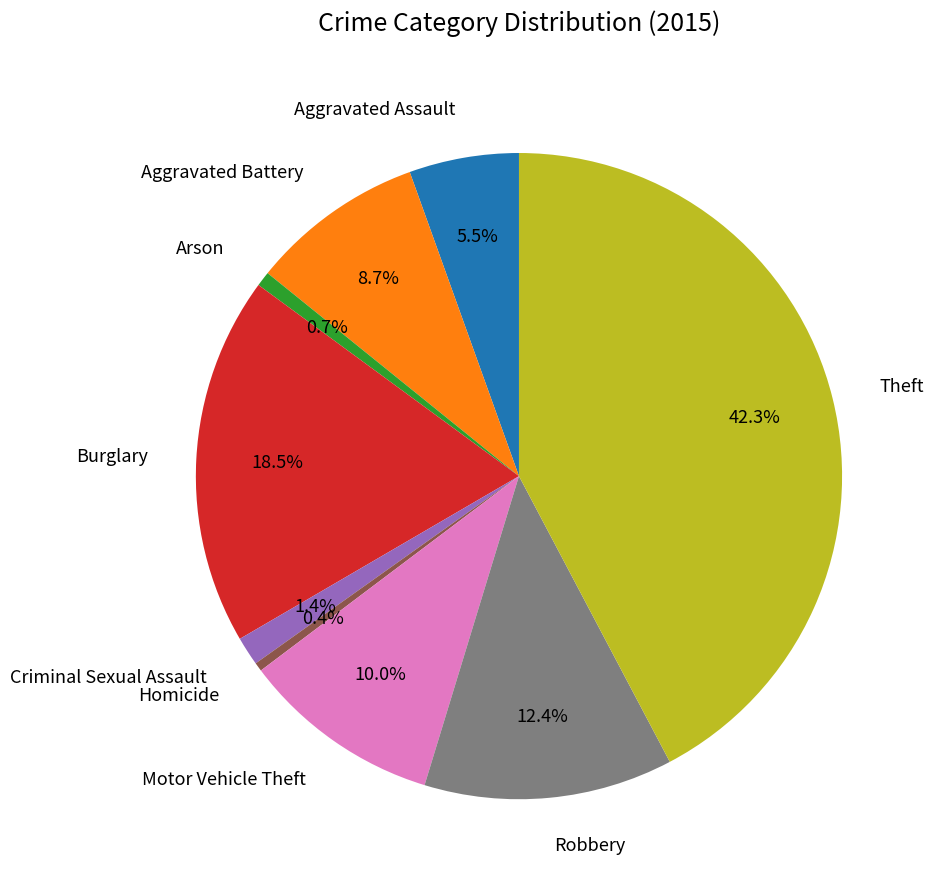

Between Motor Vehicle Theft and Arson, which is larger?

Motor Vehicle Theft